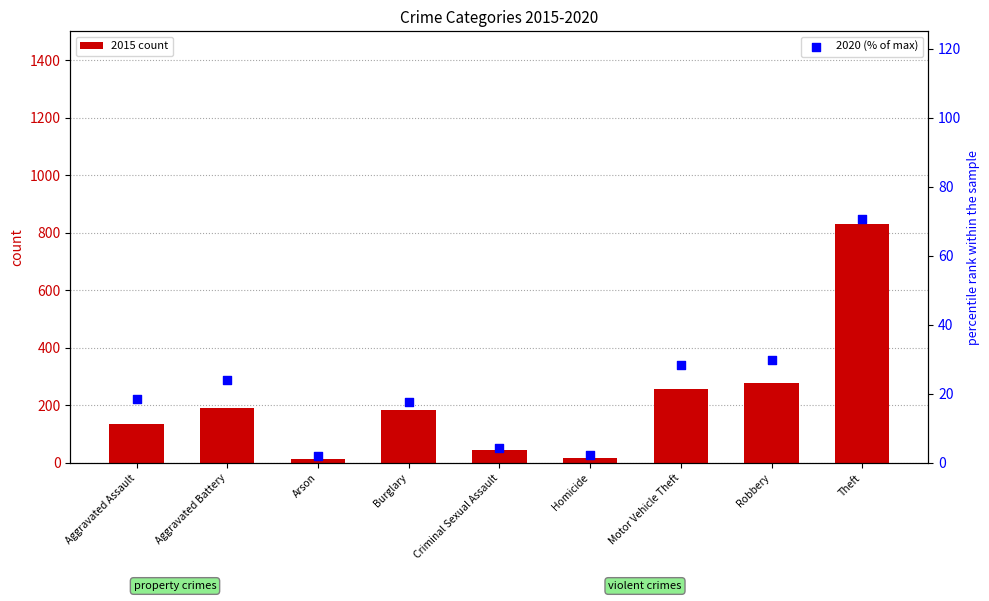

What are all the series names shown in the legend?

2015 count, 2020 (% of max)